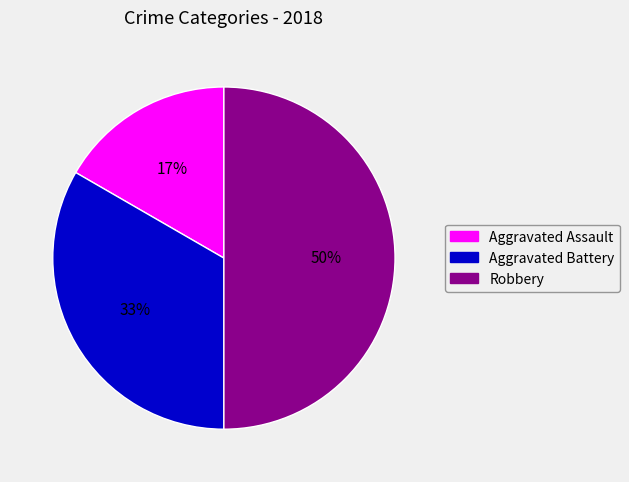

The Aggravated Battery slice represents 20% of the pie. True or false?

False